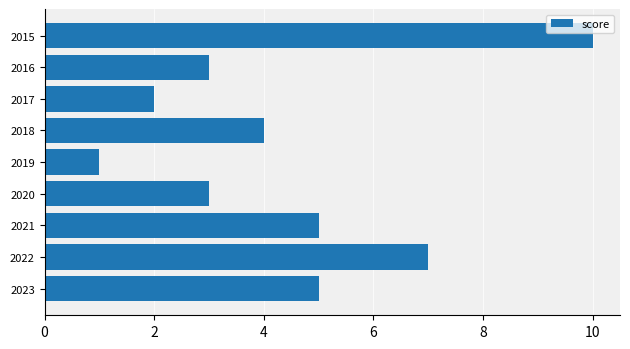

How many series are shown in this chart?

1